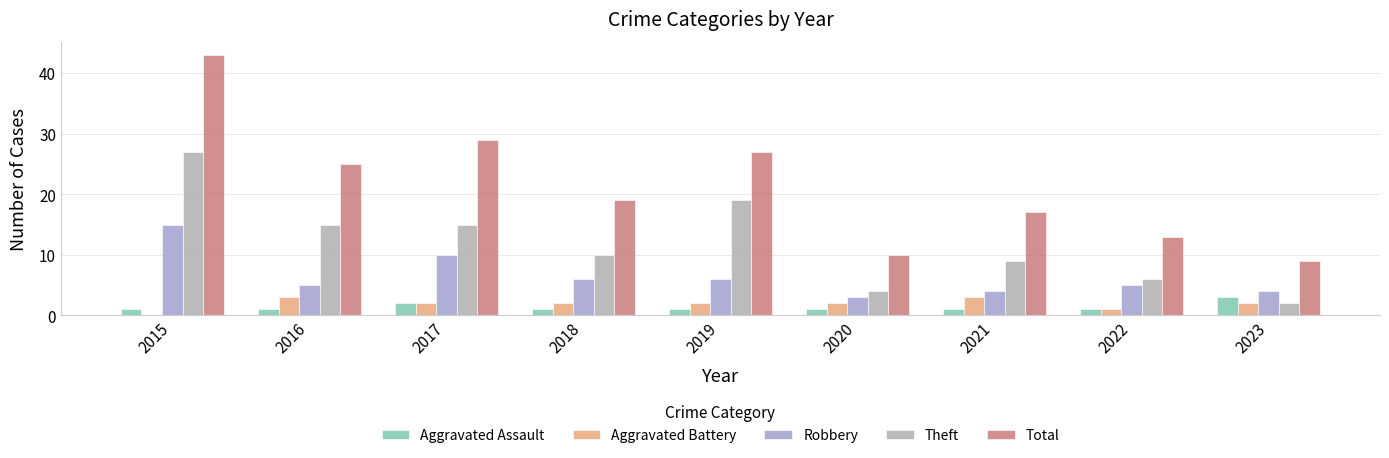

True or false: Total has a value of 27 at 2019.

True